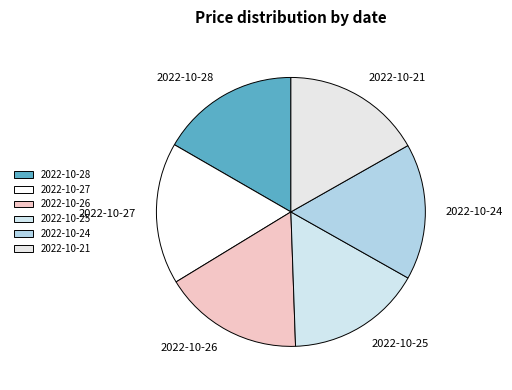

What is the ratio of the value at 2022-10-26 to the value at 2022-10-21?

1.0